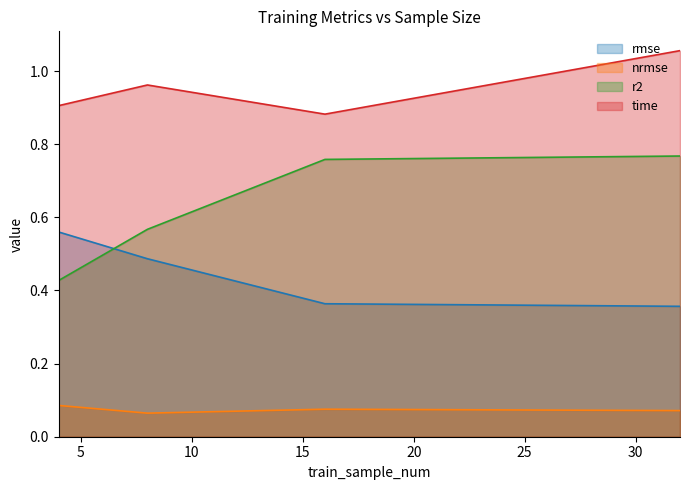

Between 16 and 32, which series saw the biggest shift?

time